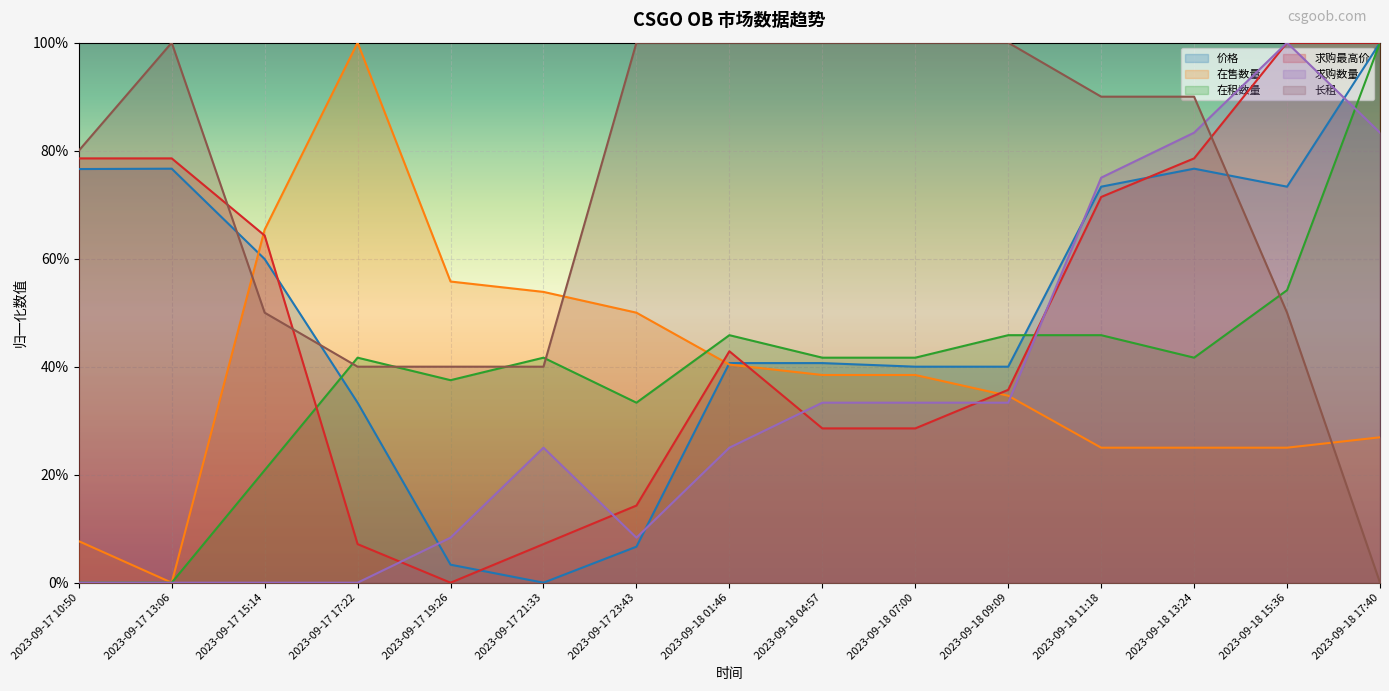

What is the label of the 9th point from the left?

2023-09-18 04:57